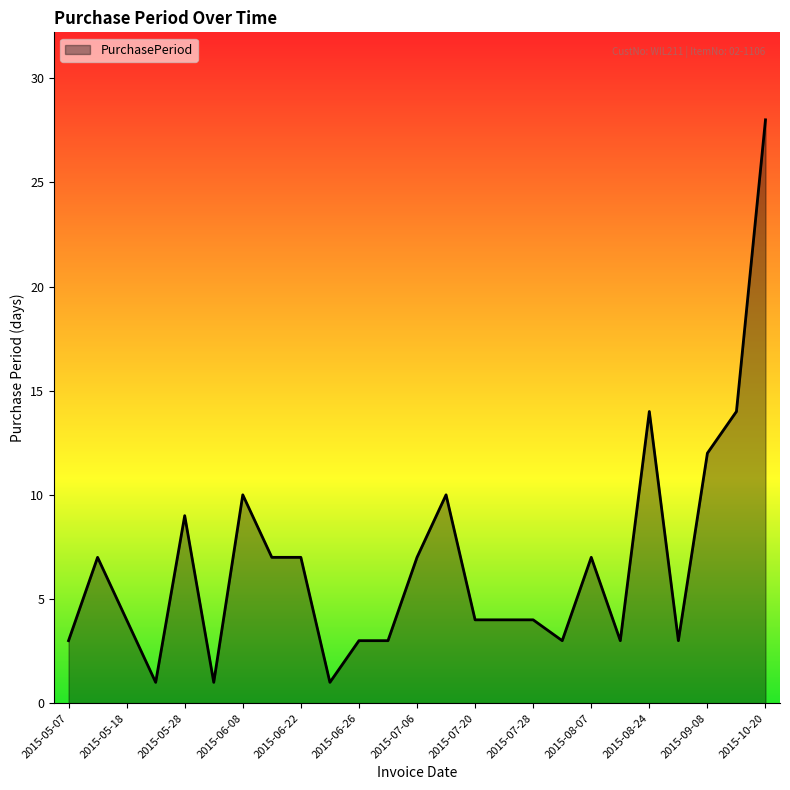

What is the difference between the maximum and minimum values?

27